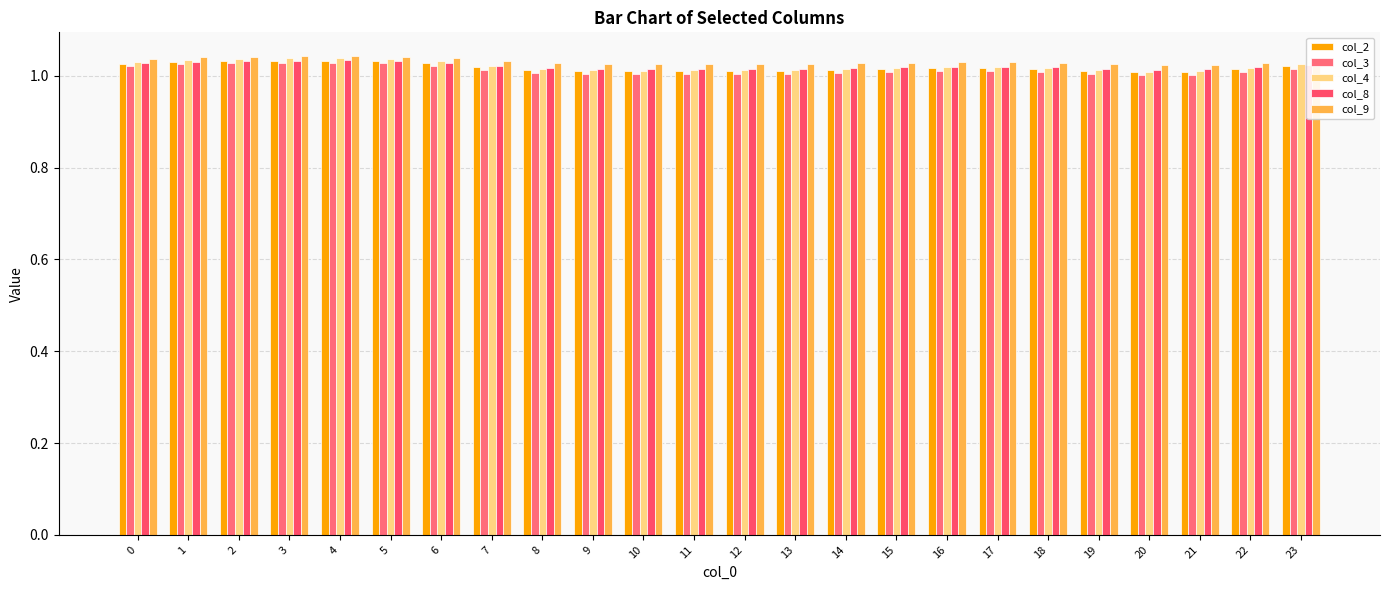

Reading left to right, list all the values displayed in this chart.

col_2: 0=1.0	1=1.0	2=1.0	3=1.0	4=1.0	5=1.0	6=1.0	7=1.0	8=1.0	9=1.0	10=1.0	11=1.0	12=1.0	13=1.0	14=1.0	15=1.0	16=1.0	17=1.0	18=1.0	19=1.0	20=1.0	21=1.0	22=1.0	23=1.0
col_3: 0=1.0	1=1.0	2=1.0	3=1.0	4=1.0	5=1.0	6=1.0	7=1.0	8=1.0	9=1.0	10=1.0	11=1.0	12=1.0	13=1.0	14=1.0	15=1.0	16=1.0	17=1.0	18=1.0	19=1.0	20=1.0	21=1.0	22=1.0	23=1.0
col_4: 0=1.0	1=1.0	2=1.0	3=1.0	4=1.0	5=1.0	6=1.0	7=1.0	8=1.0	9=1.0	10=1.0	11=1.0	12=1.0	13=1.0	14=1.0	15=1.0	16=1.0	17=1.0	18=1.0	19=1.0	20=1.0	21=1.0	22=1.0	23=1.0
col_8: 0=1.0	1=1.0	2=1.0	3=1.0	4=1.0	5=1.0	6=1.0	7=1.0	8=1.0	9=1.0	10=1.0	11=1.0	12=1.0	13=1.0	14=1.0	15=1.0	16=1.0	17=1.0	18=1.0	19=1.0	20=1.0	21=1.0	22=1.0	23=1.0
col_9: 0=1.0	1=1.0	2=1.0	3=1.0	4=1.0	5=1.0	6=1.0	7=1.0	8=1.0	9=1.0	10=1.0	11=1.0	12=1.0	13=1.0	14=1.0	15=1.0	16=1.0	17=1.0	18=1.0	19=1.0	20=1.0	21=1.0	22=1.0	23=1.0